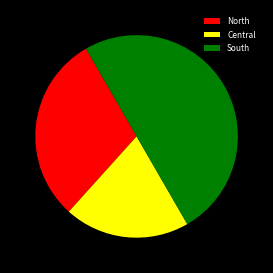

Which category has the biggest portion of the pie?

South